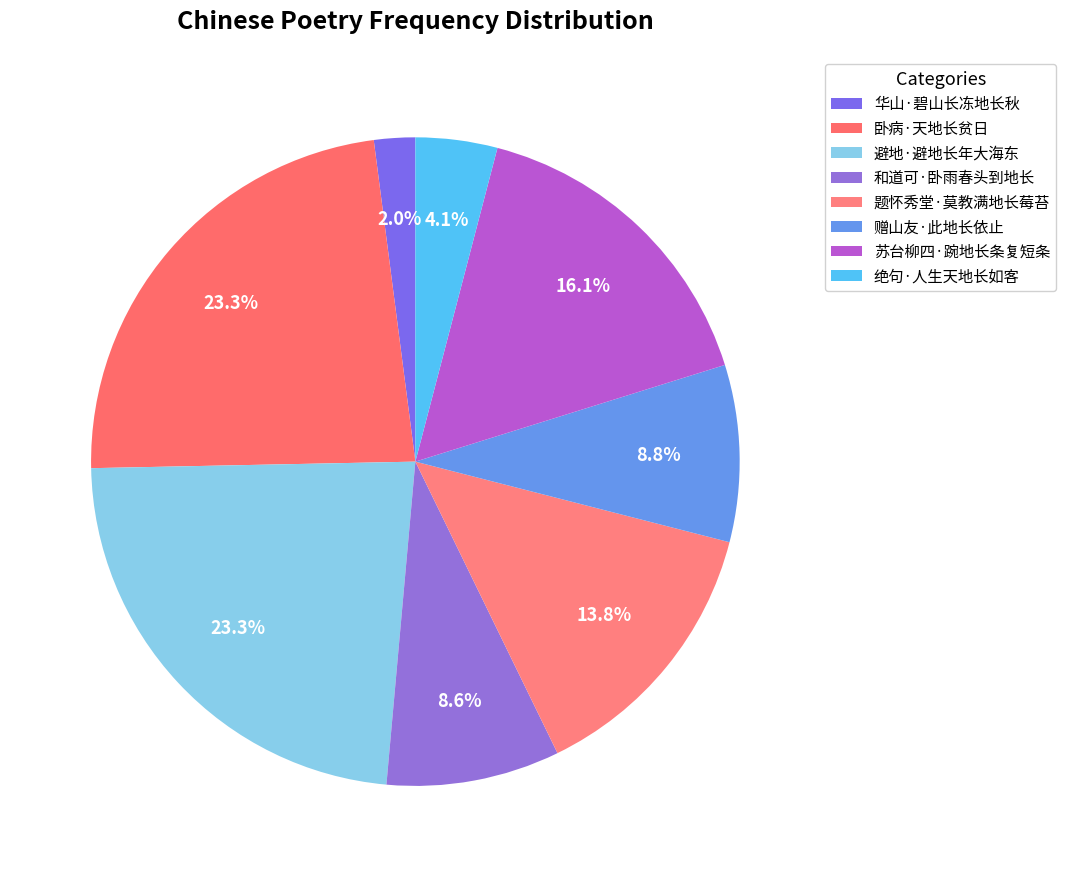

What is the smallest slice in the pie chart?

华山·碧山长冻地长秋